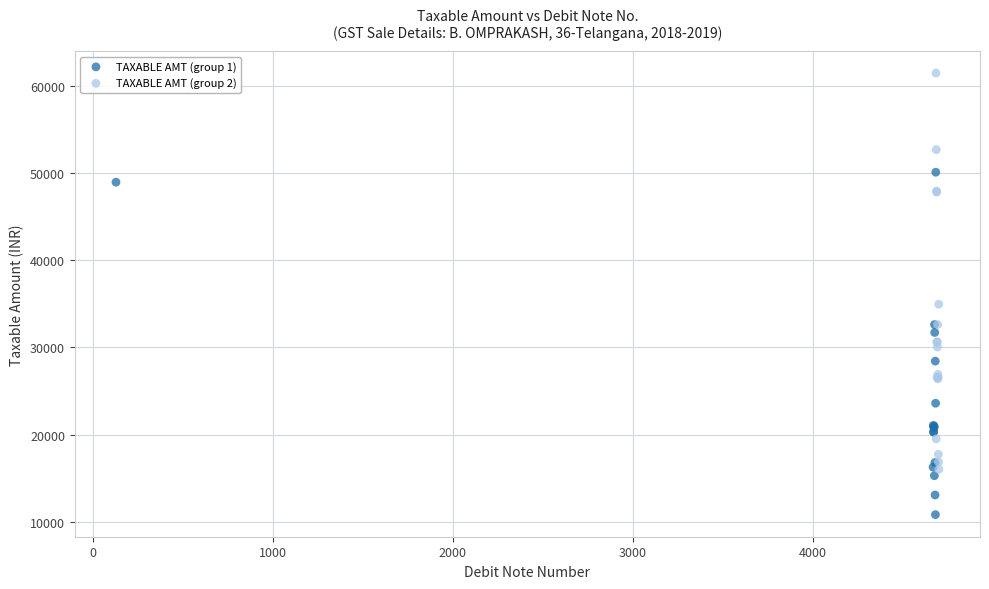

Which series has the widest spread of Y values?

TAXABLE AMT (group 2)